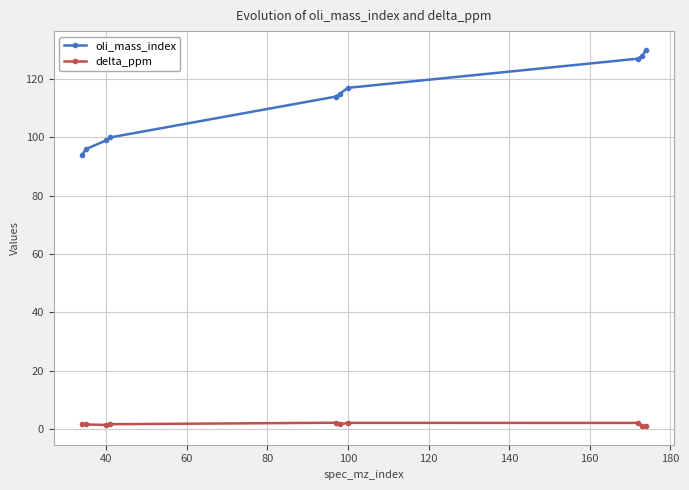

What is the sum of all delta_ppm values?

16.9